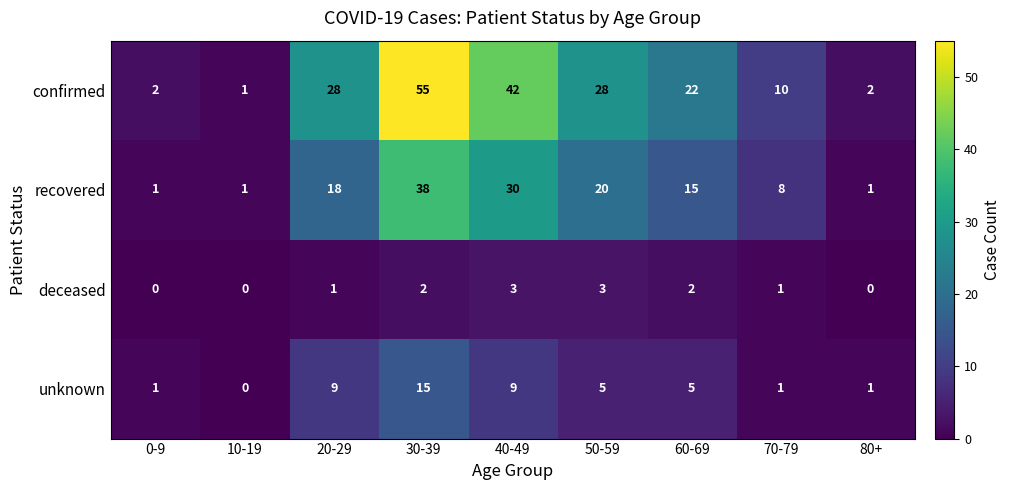

Which series has the largest total across all categories?

confirmed